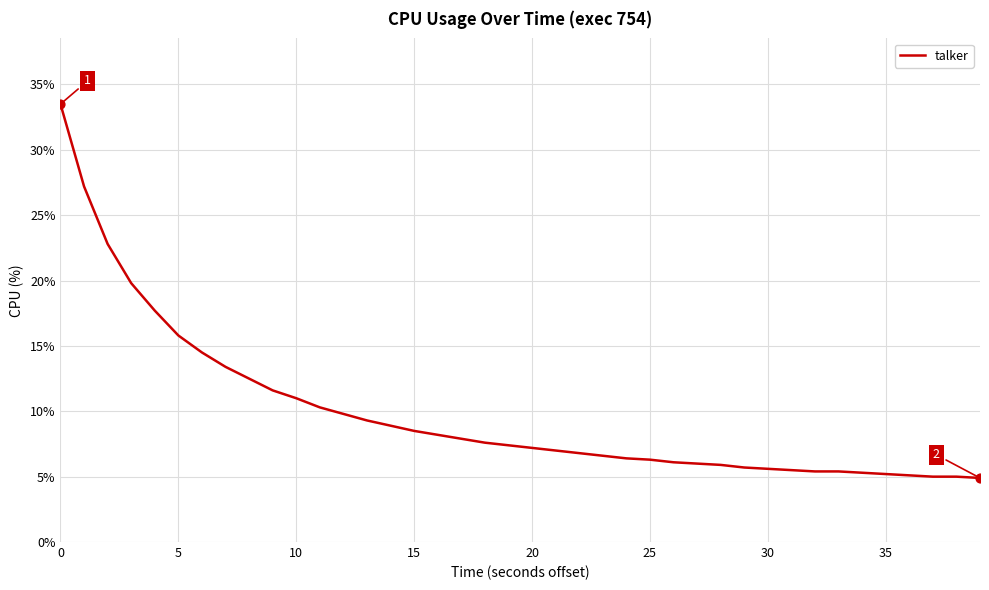

What is the greatest value displayed?

33.5